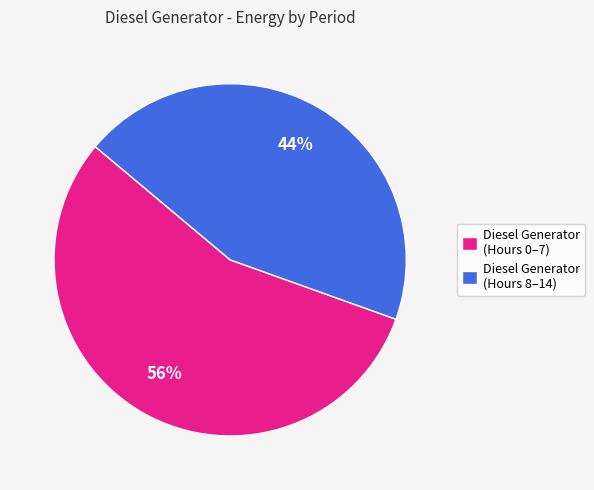

Is the sum of Diesel Generator (Hours 0–7) and Diesel Generator (Hours 8–14) greater than half?

Yes